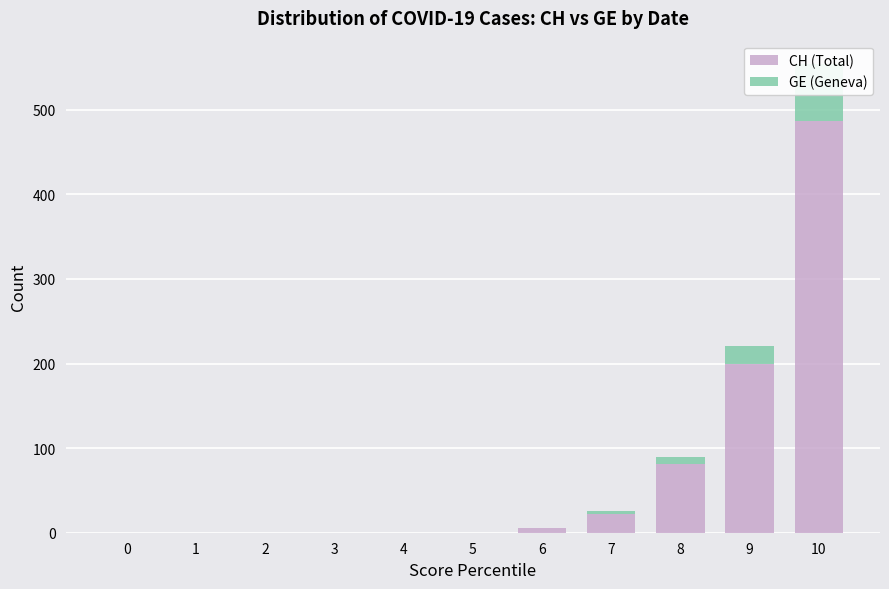

Reading left to right, transcribe all the data shown in this chart.

CH (Total): 0=0	1=0	2=0	3=0	4=0	5=0	6=5	7=22	8=81	9=199	10=487
GE (Geneva): 0=0	1=0	2=0	3=0	4=0	5=0	6=1	7=4	8=9	9=22	10=67